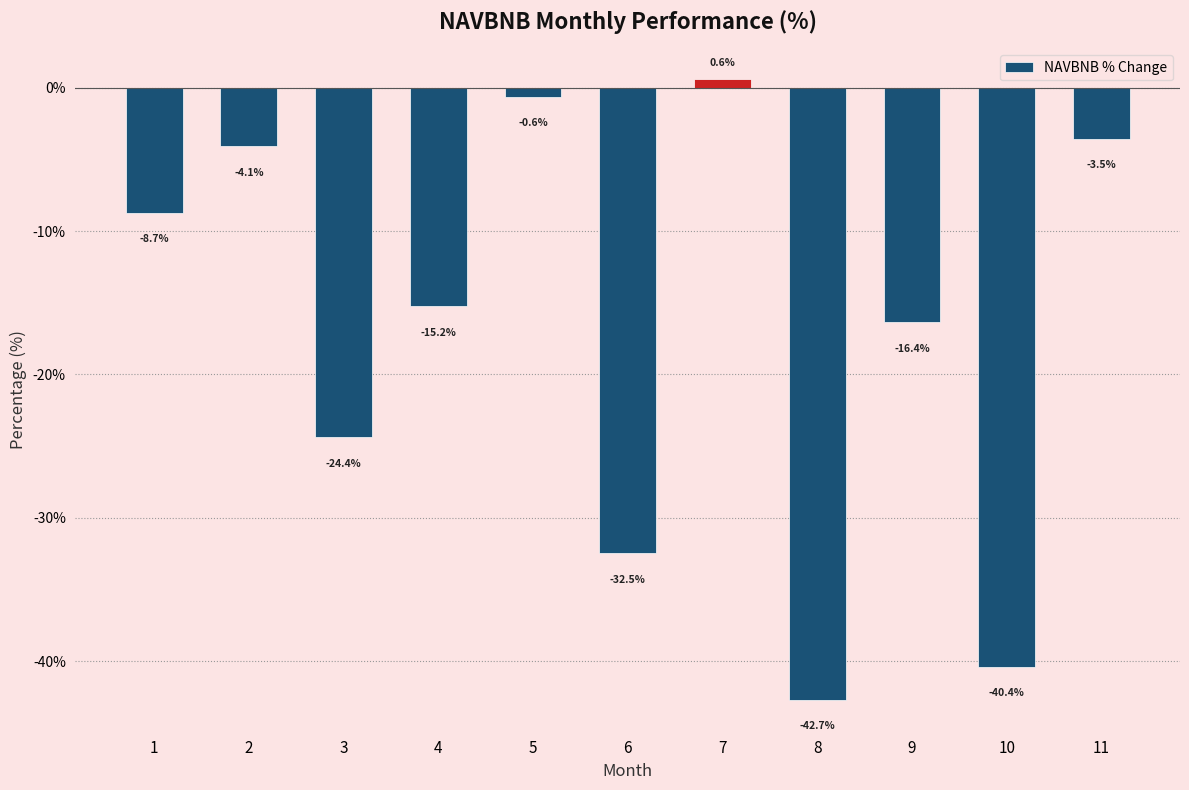

What is the greatest value displayed?

0.6